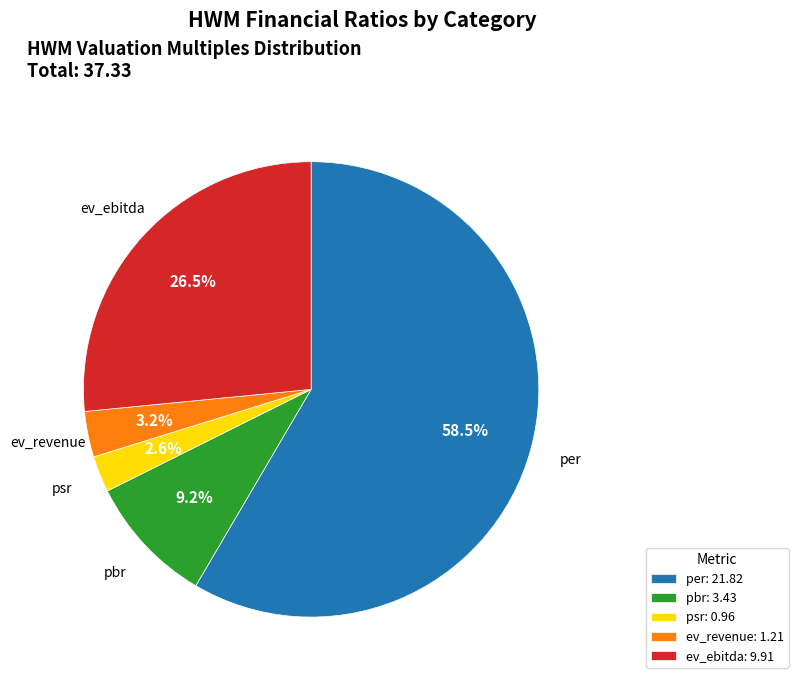

Between per and ev_revenue, which is larger?

per